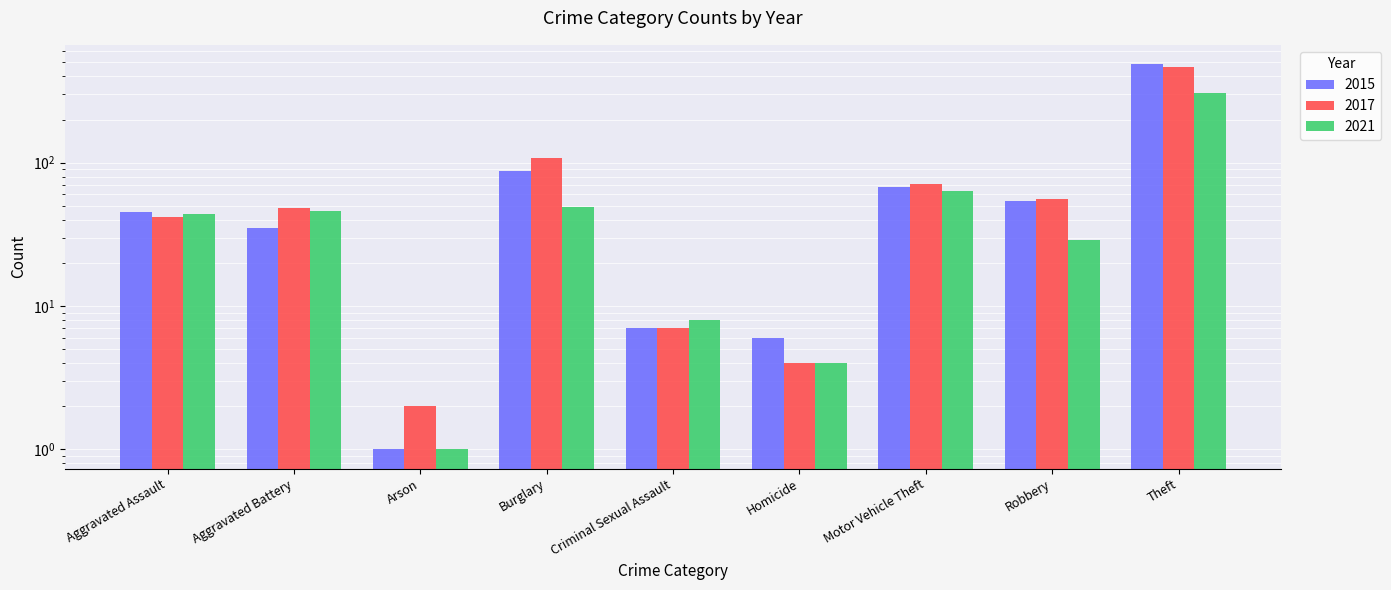

How many bars are there in total?

27